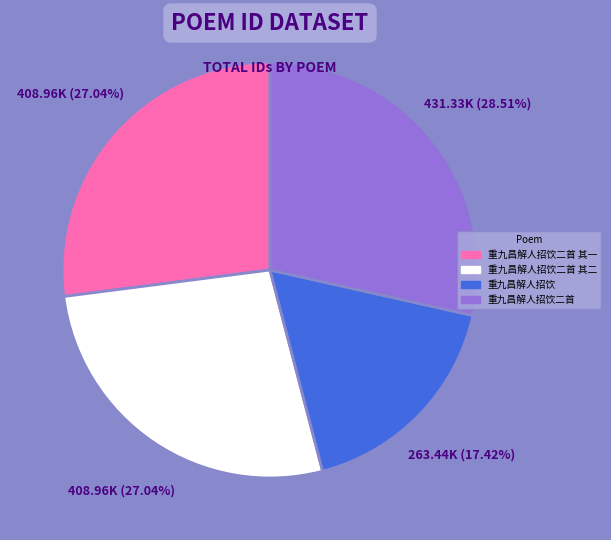

Is there any slice that represents more than half of the pie?

No